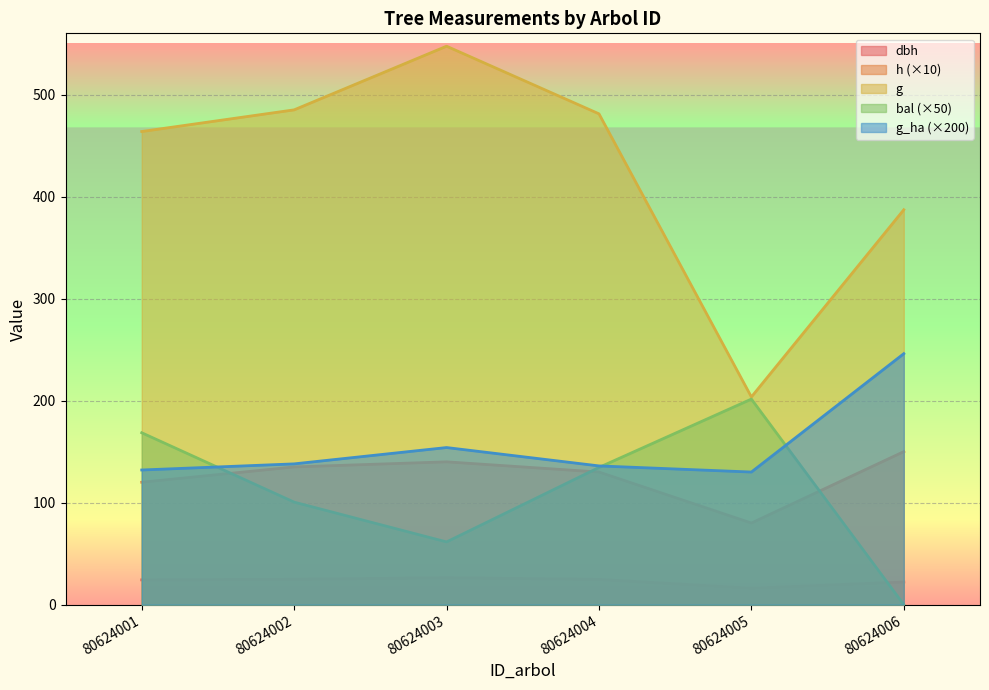

How many interior local peaks does the g_ha series have?

1